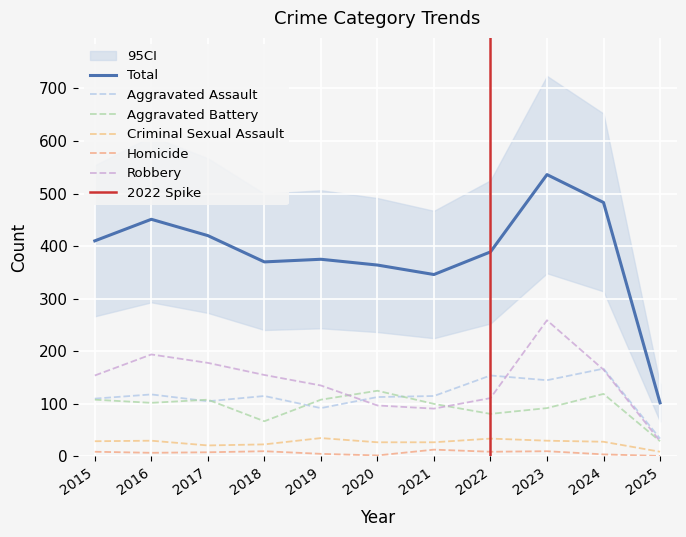

Which category has the lowest value in the Aggravated Battery series?

2025